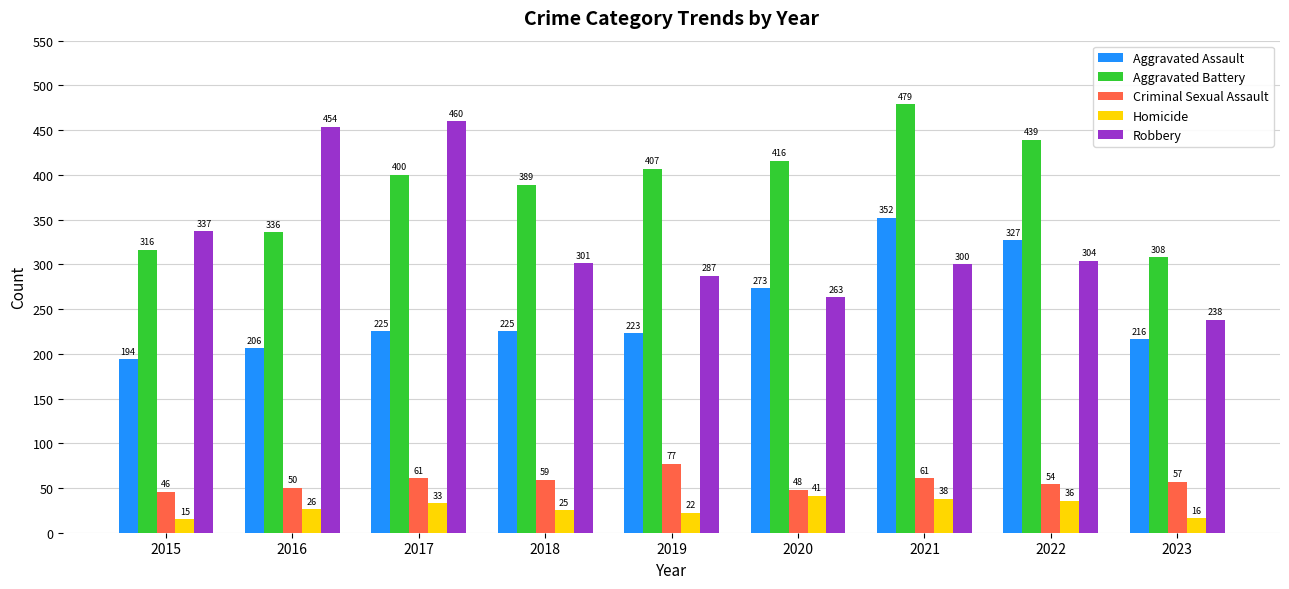

What is the lowest value of the Aggravated Battery series?

308